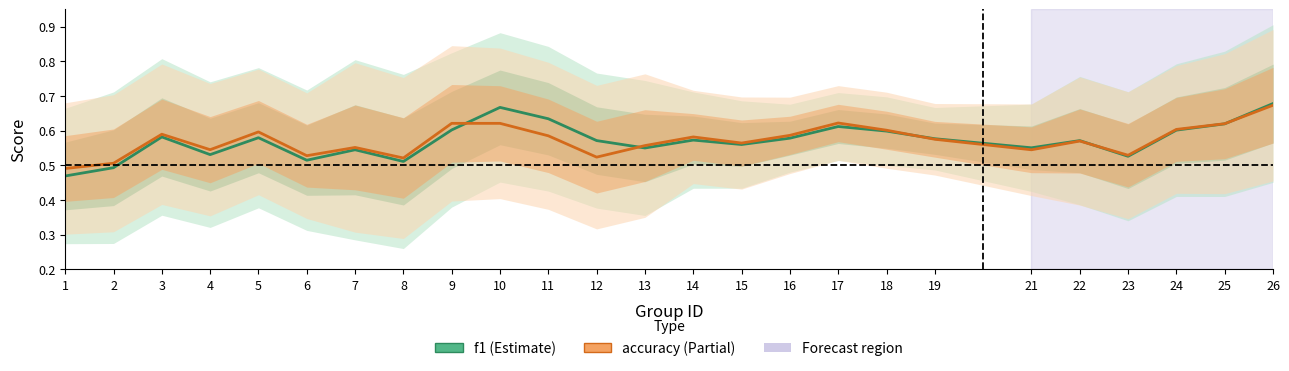

At which label is accuracy closest to 0?

1